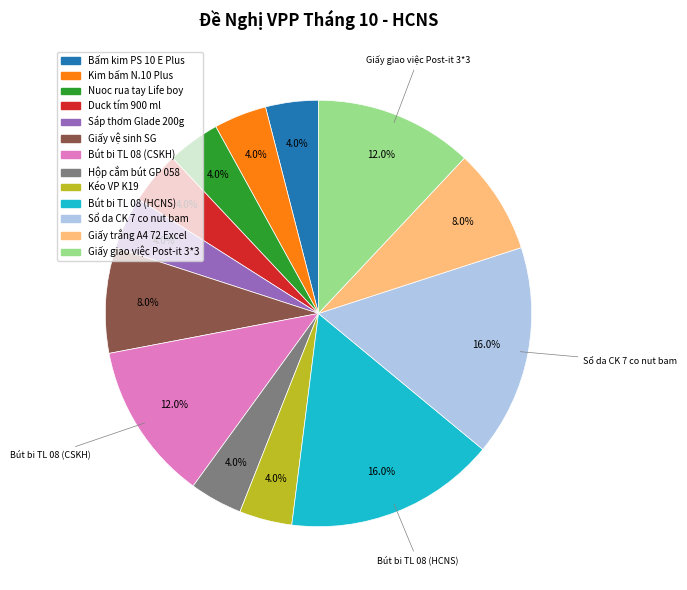

What percentage do Bút bi TL 08 (CSKH) and Hộp cắm bút GP 058 together represent?

16.0%